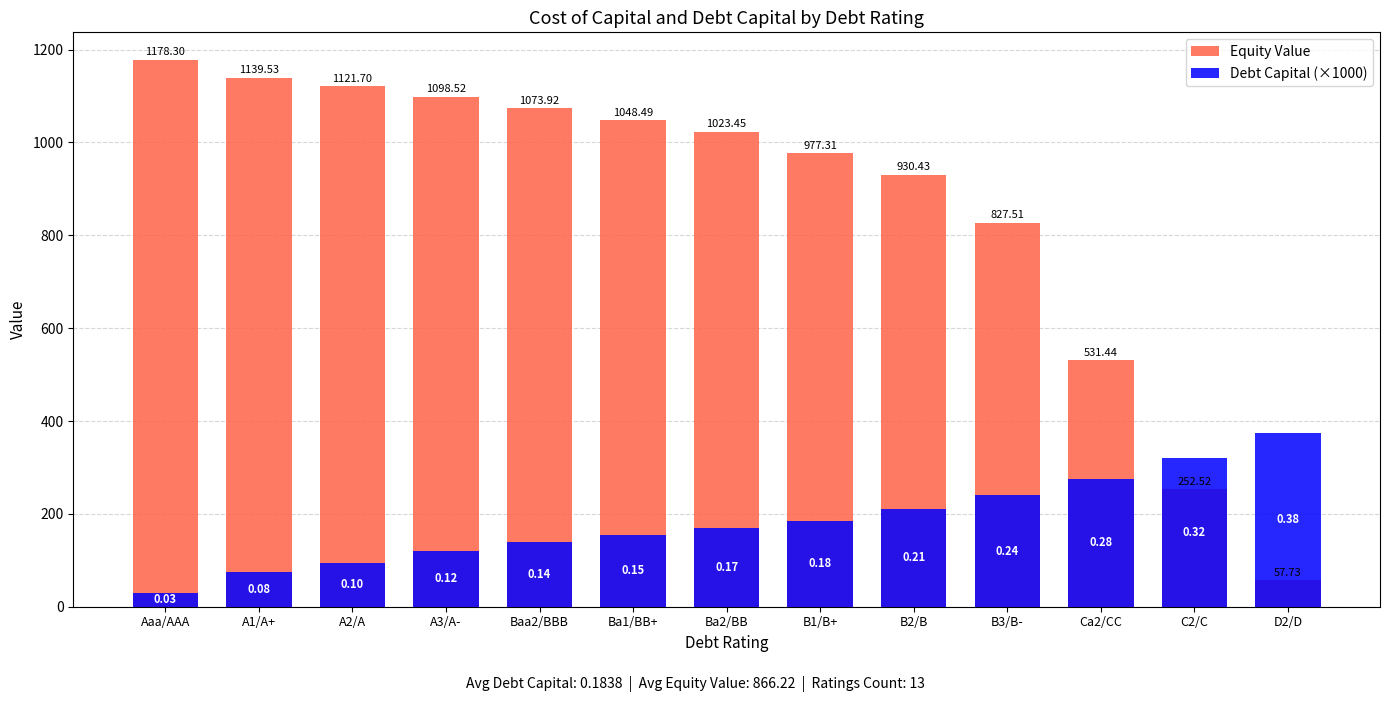

True or false: Debt Capital (×1000) has a value of 190.5 at A3/A-.

False